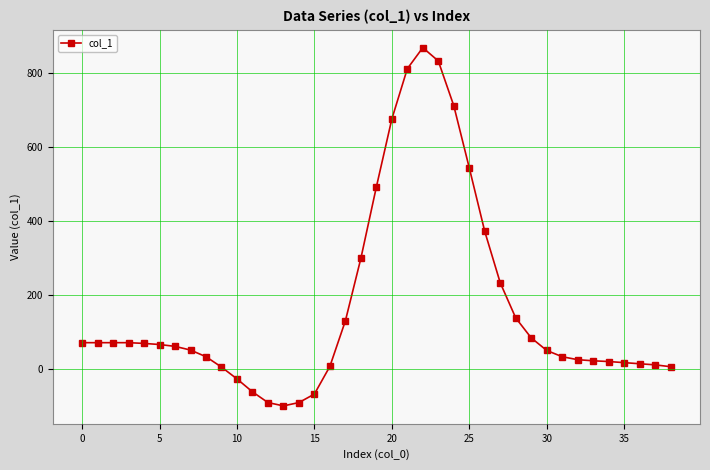

Does the chart have visible grid lines?

Yes